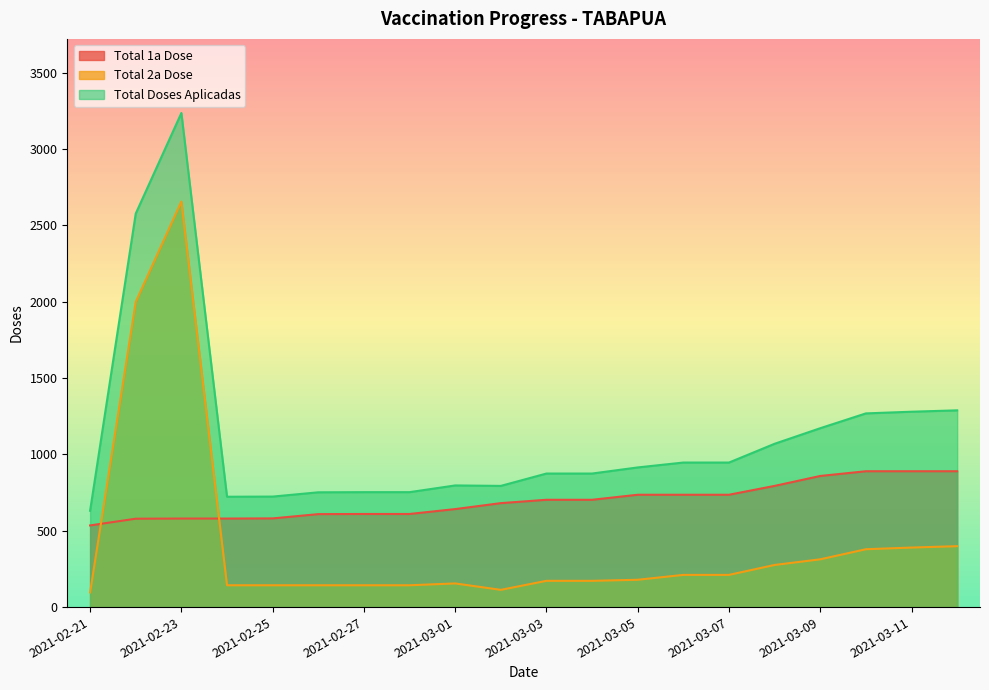

Does the chart have visible grid lines?

No